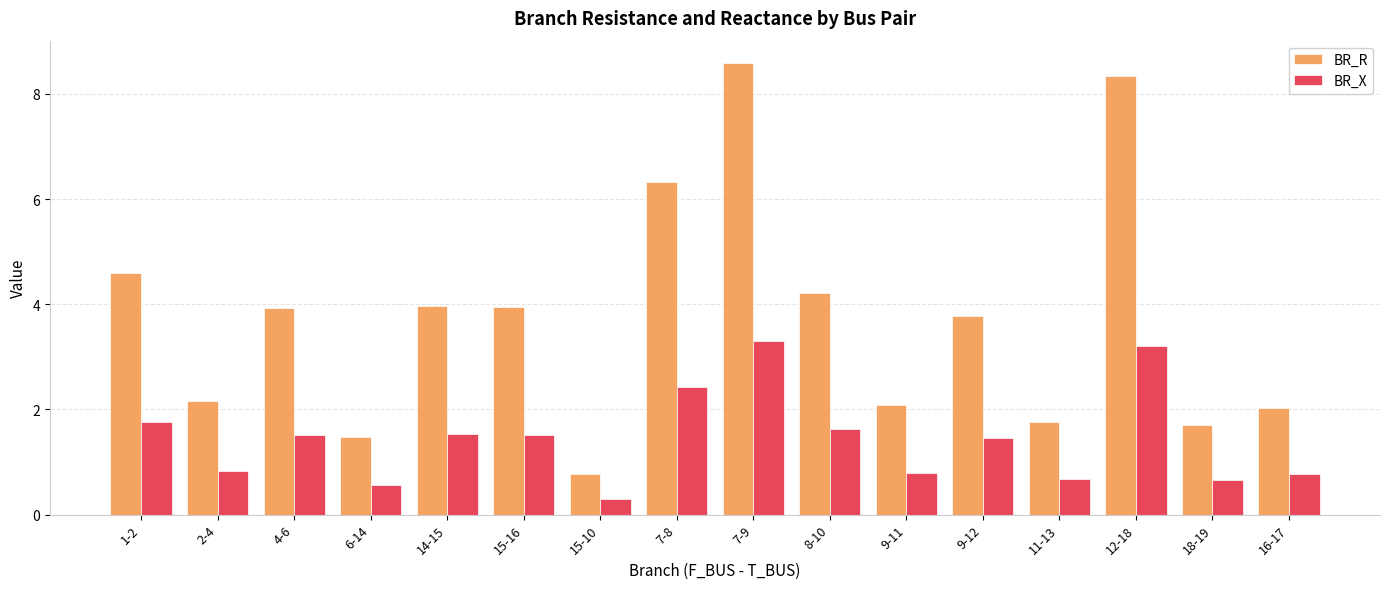

List the series in order of their overall mean, highest first.

BR_R, BR_X